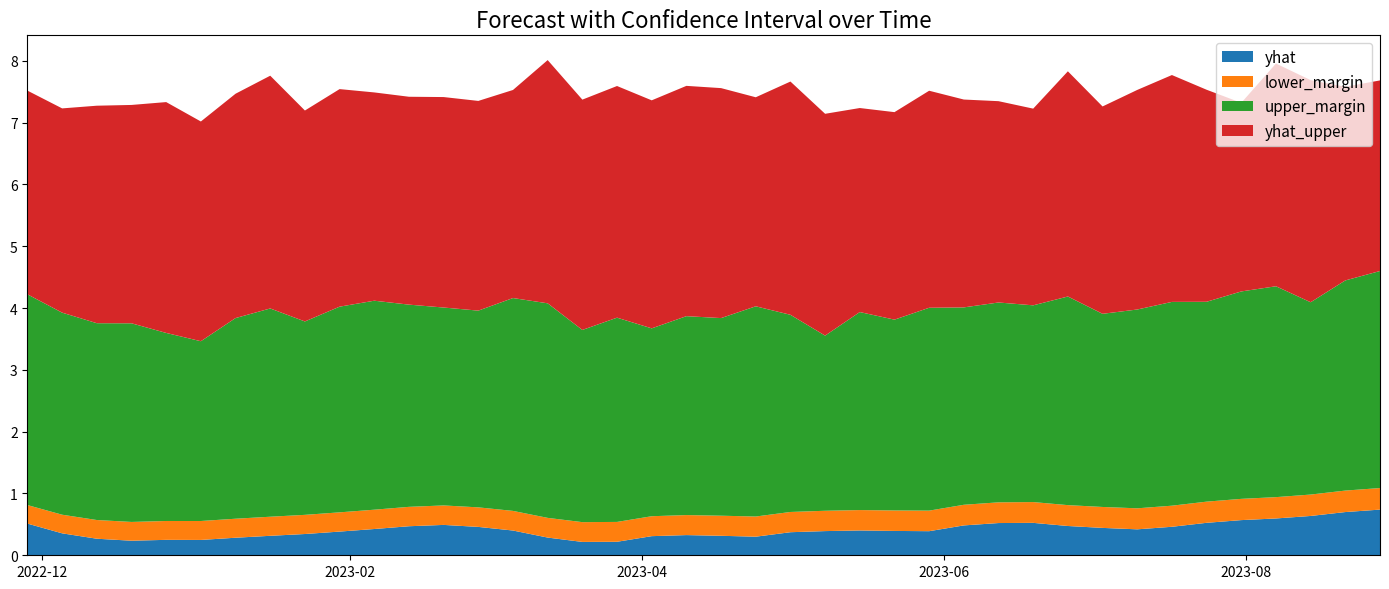

What is the maximum value for yhat?

0.7